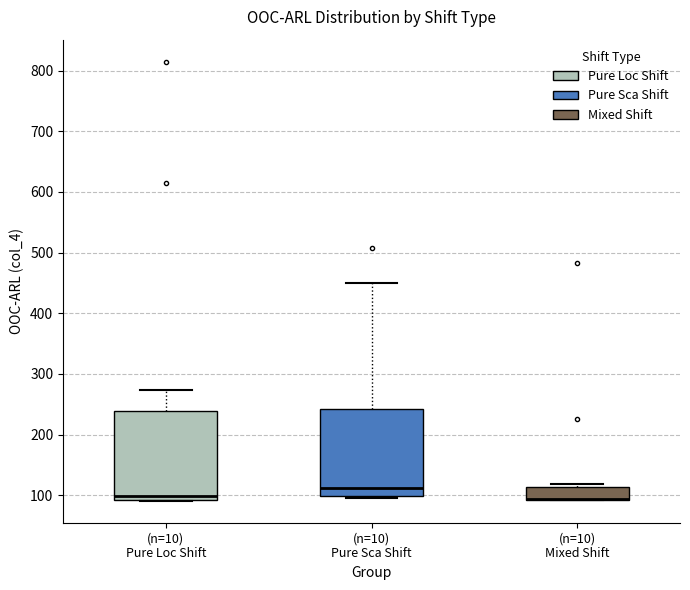

Where is the lower edge of the box for (n=10) Pure Sca Shift on the y-axis? The values are not printed on the chart, so give them approximately, as read against the axis.

100